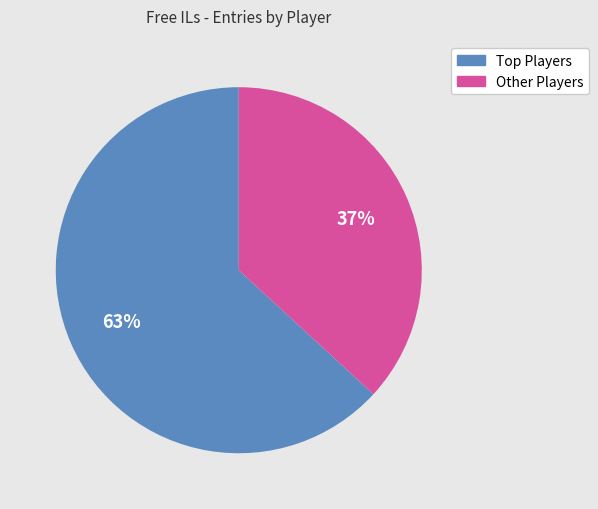

Is there a majority slice in this chart?

Yes